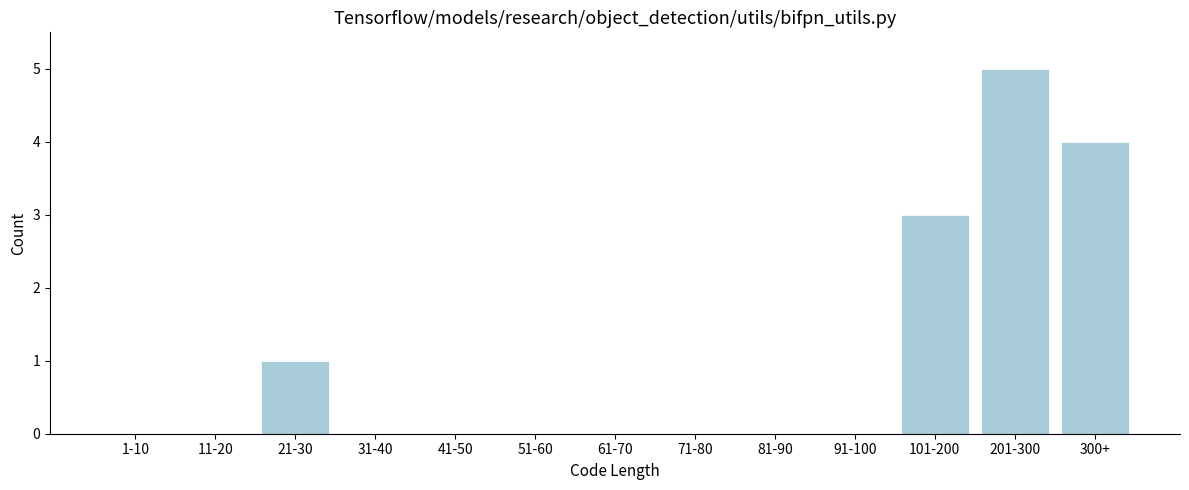

Reading left to right, transcribe all the data shown in this chart.

1-10=0	11-20=0	21-30=1	31-40=0	41-50=0	51-60=0	61-70=0	71-80=0	81-90=0	91-100=0	101-200=3	201-300=5	300+=4